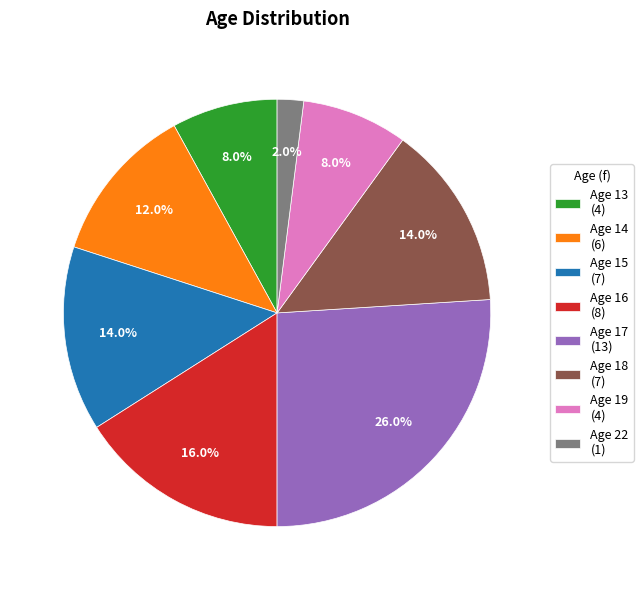

What is the largest slice in the pie chart?

Age 17 (13)